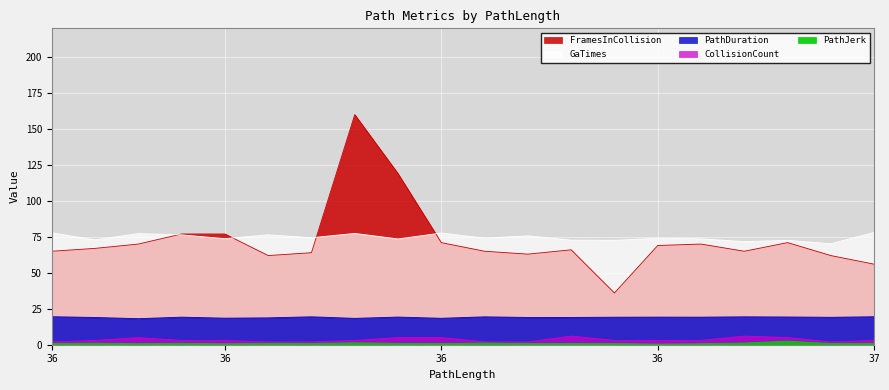

What is the total value across all series at 37?

176.6